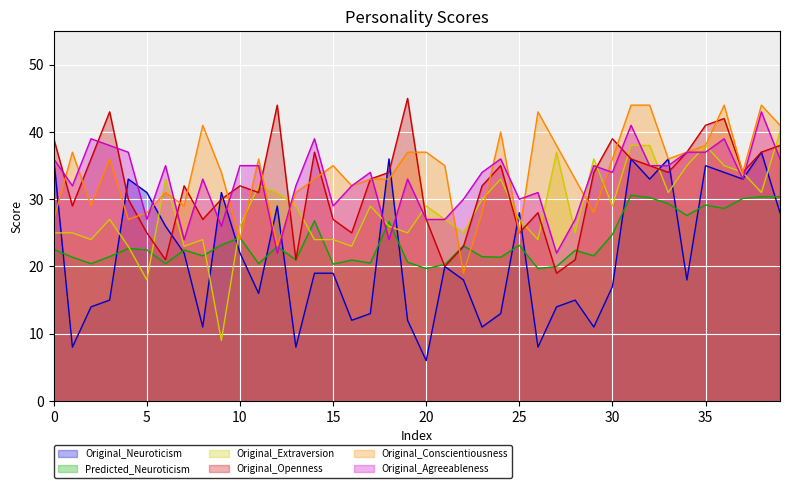

What is the difference between the Original_Extraversion values at 25 and 7?

4.0